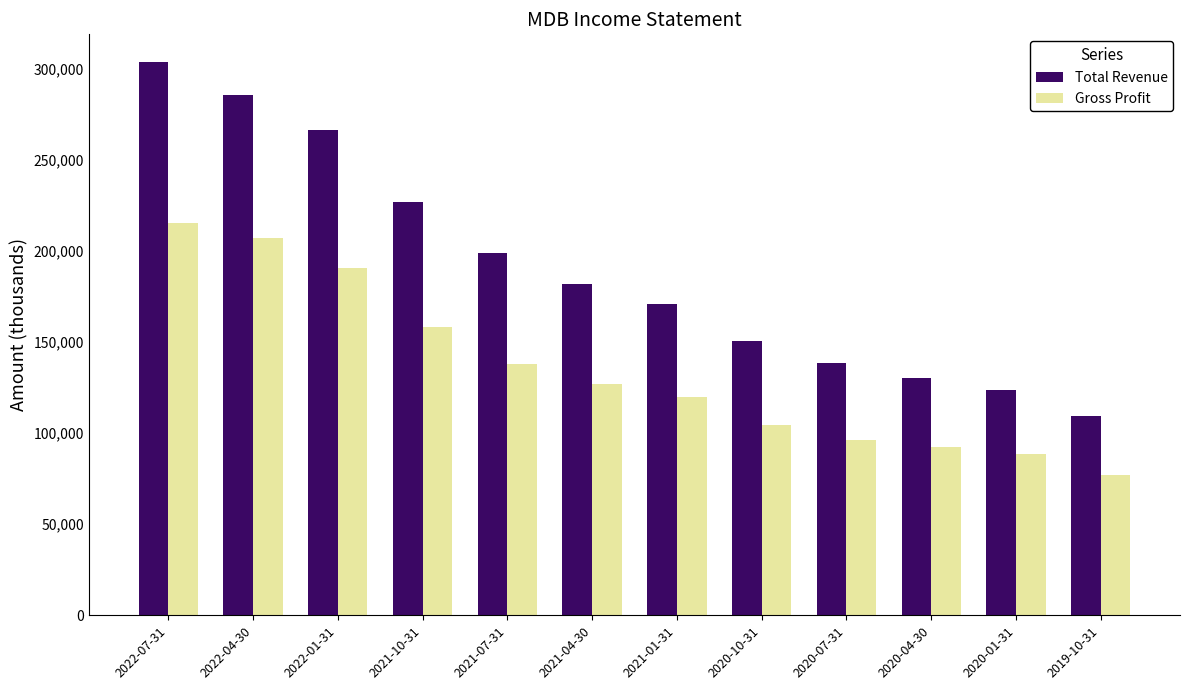

What is the sum of the Gross Profit values at 2020-10-31 and 2020-07-31?

200700